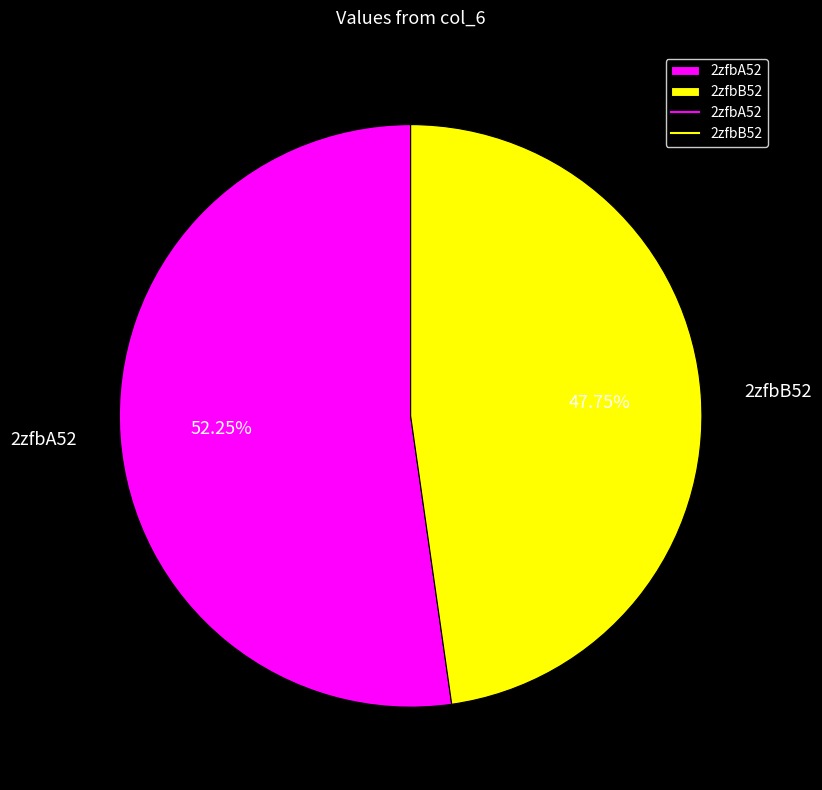

Is the sum of 2zfbB52 and 2zfbA52 greater than half?

Yes